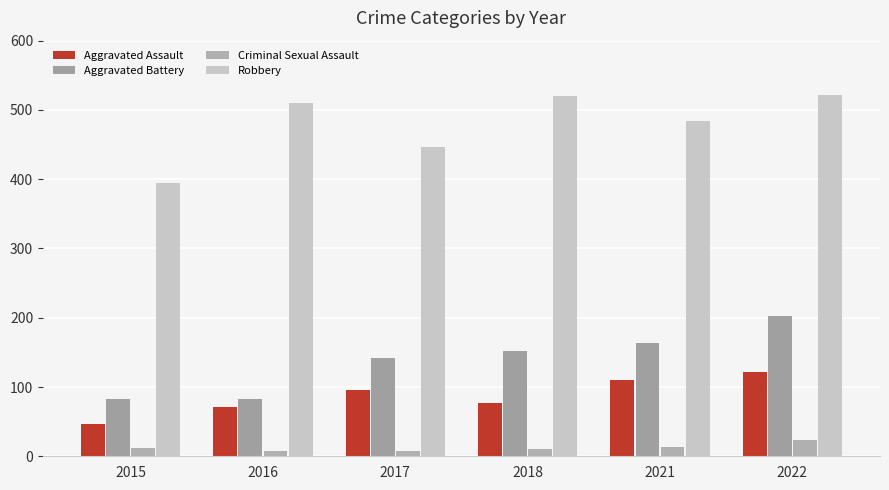

What is the sum of the Aggravated Battery values at 2016 and 2018?

234